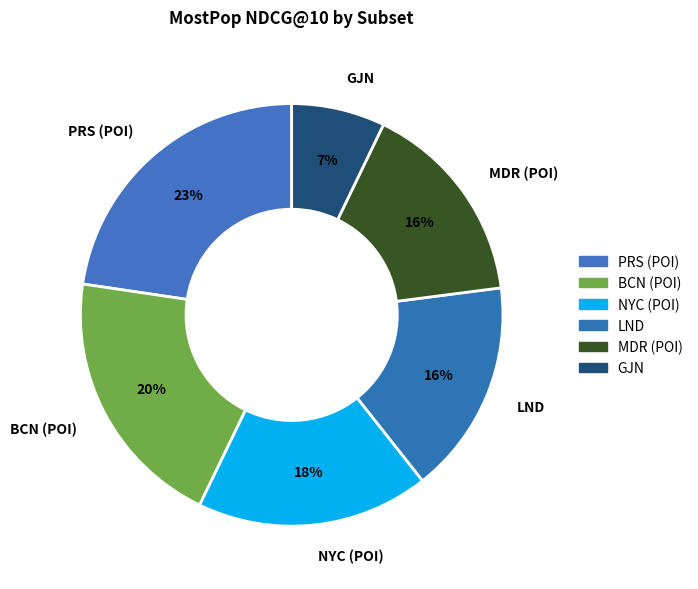

True or false: GJN accounts for 7% of the total.

True